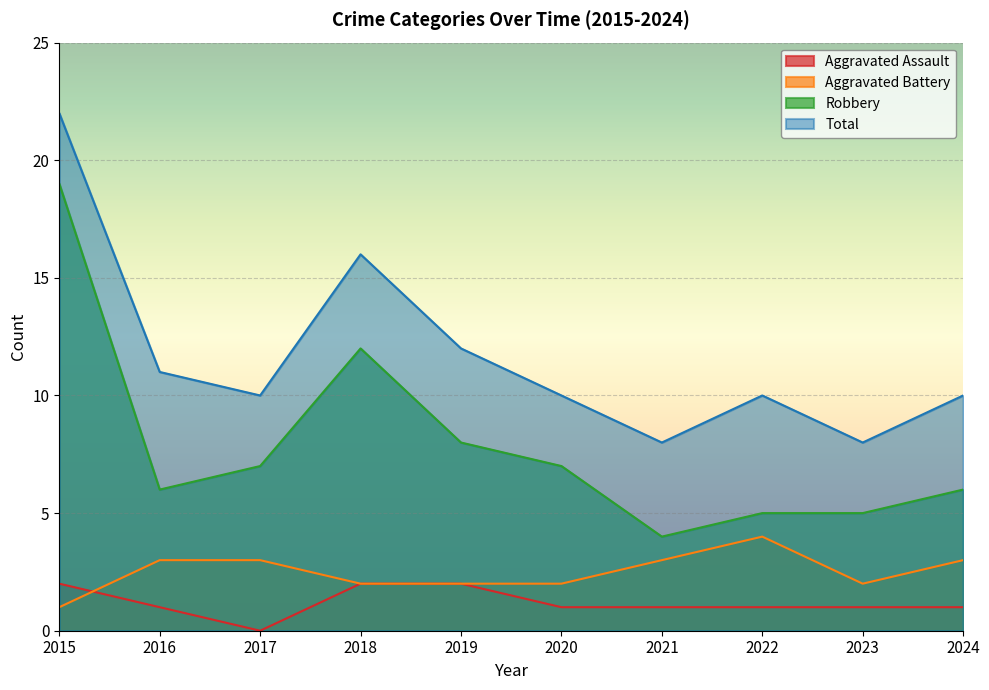

What is the average value of the Robbery series?

8